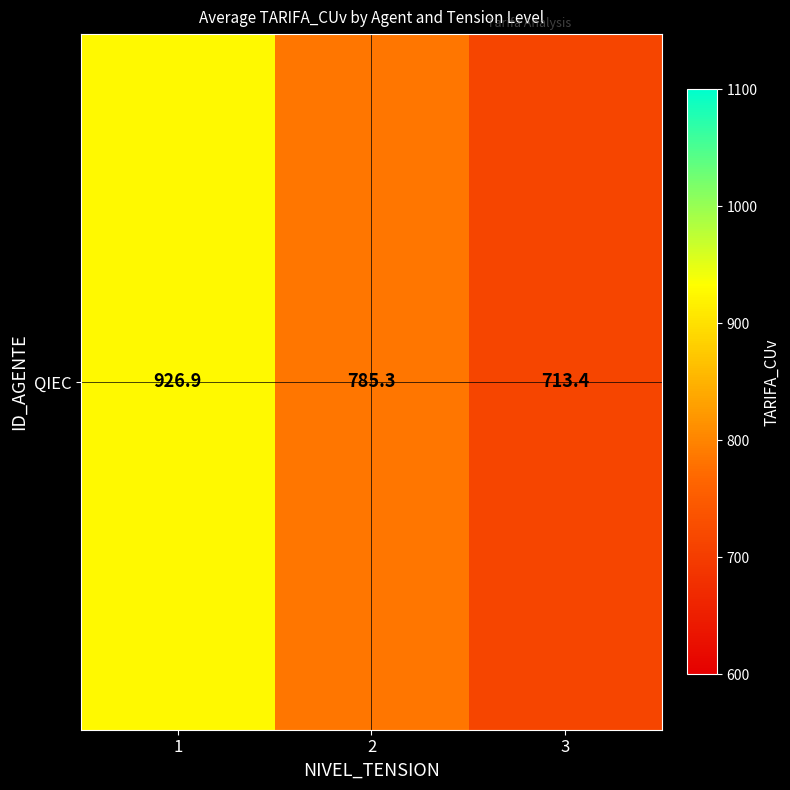

Count the number of categories in the chart.

3